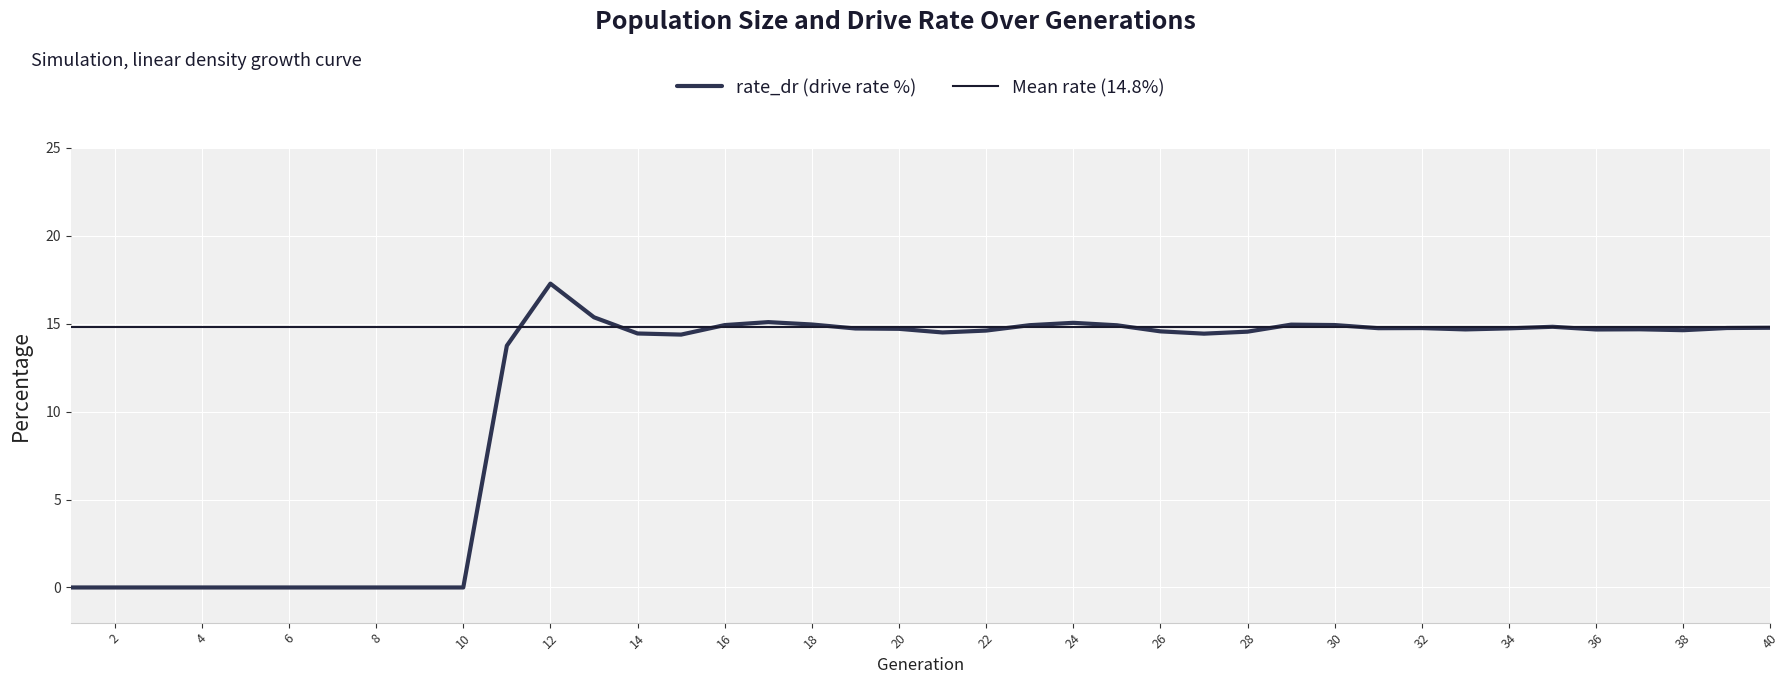

Rank the categories by value from lowest to highest.

1, 2, 3, 4, 5, 6, 7, 8, 9, 10, 11, 15, 27, 14, 21, 28, 26, 22, 38, 36, 33, 37, 20, 19, 34, 31, 32, 39, 40, 35, 25, 23, 16, 30, 29, 18, 24, 17, 13, 12